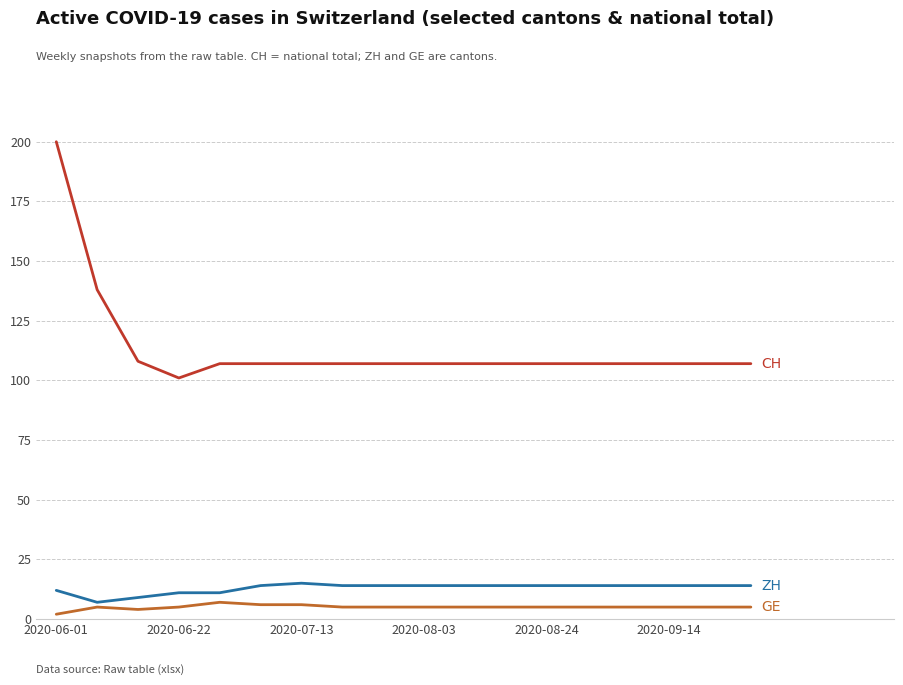

What is the greatest value displayed?

200